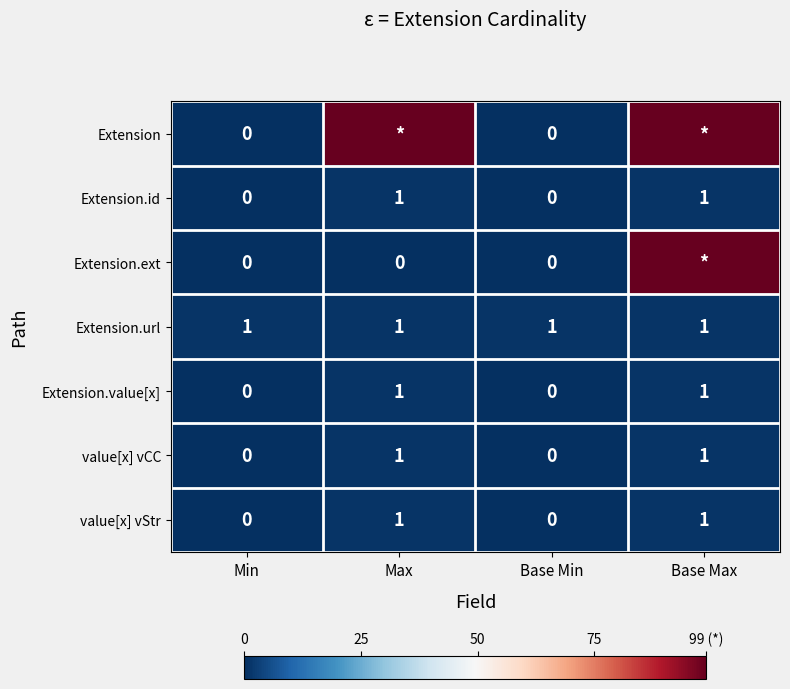

What is the difference between the highest and lowest values at Max?

99